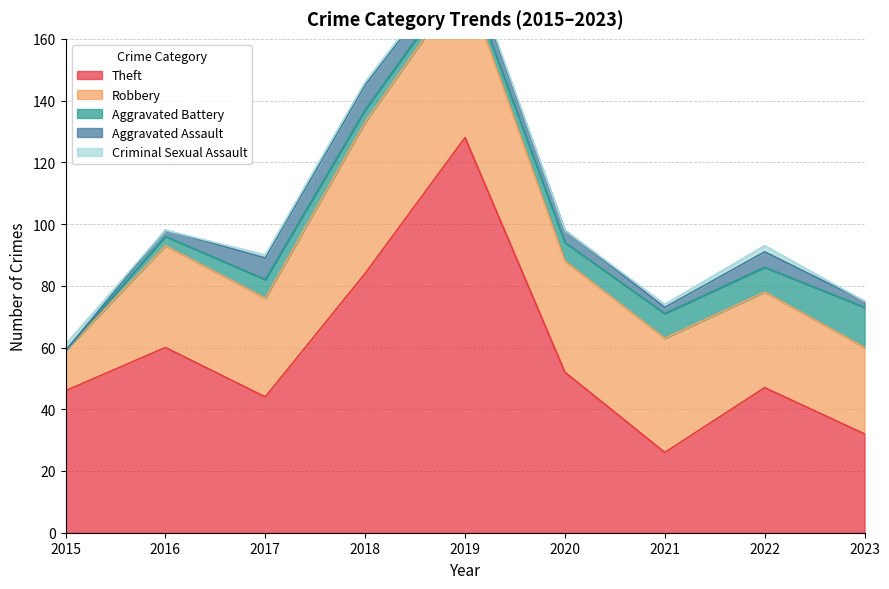

Rank the series by their maximum value, from highest to lowest.

Theft, Robbery, Aggravated Battery, Aggravated Assault, Criminal Sexual Assault